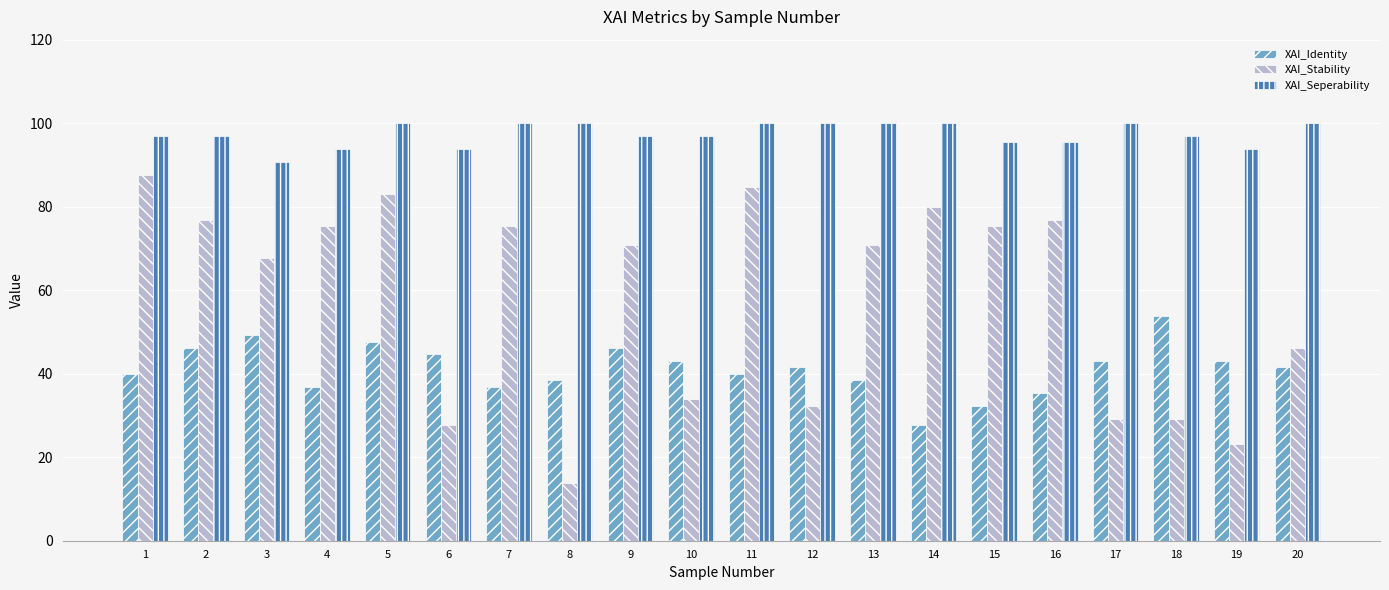

List the series in order of their overall mean, lowest first.

XAI_Identity, XAI_Stability, XAI_Seperability